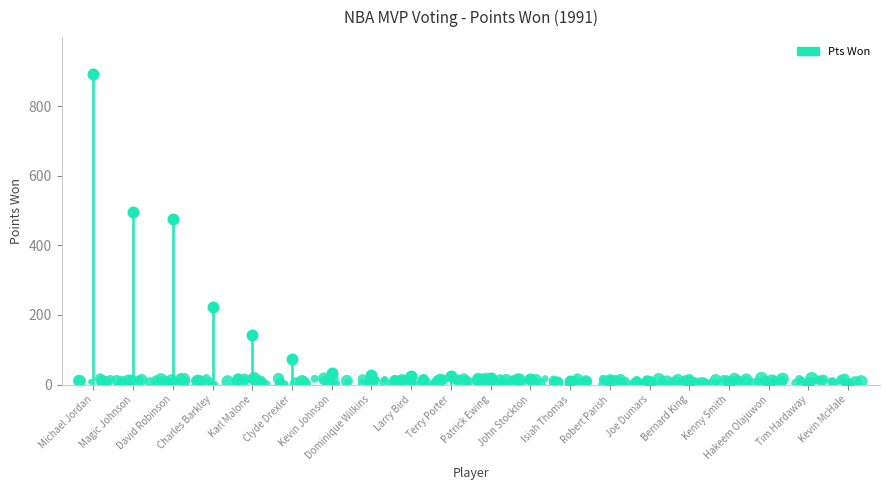

What is the change in value from Robert Parish to Tim Hardaway?

-9